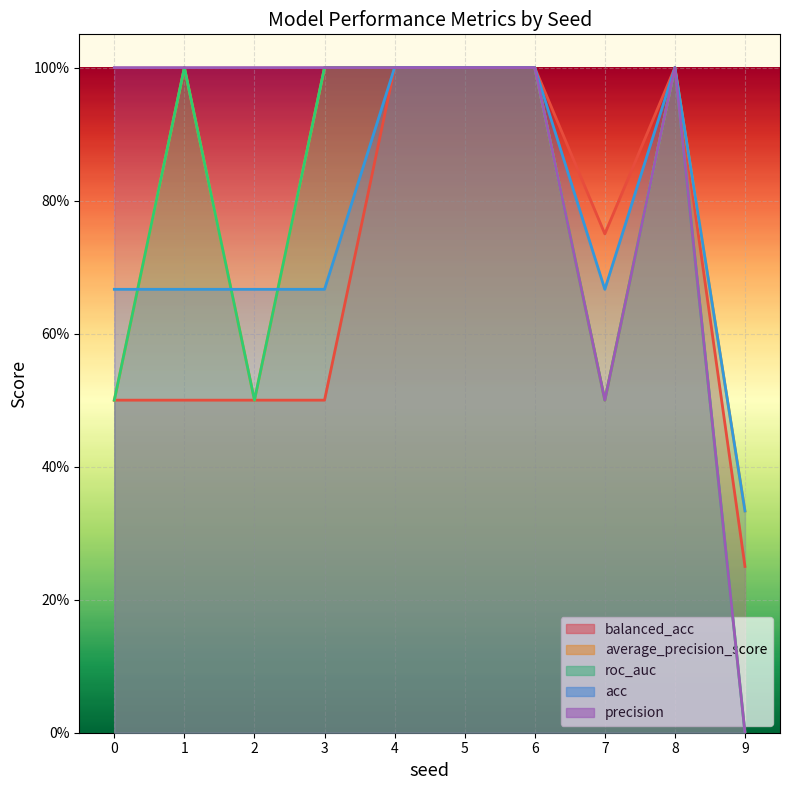

What is the value of the average_precision_score point at the 1st from the left?

0.5